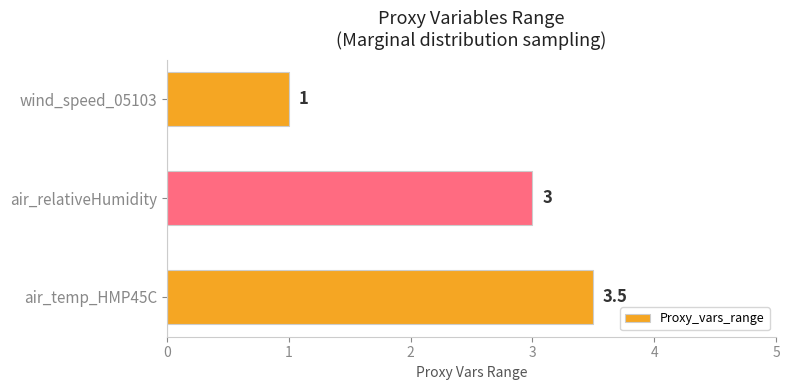

Which category has the highest value across all series?

air_temp_HMP45C